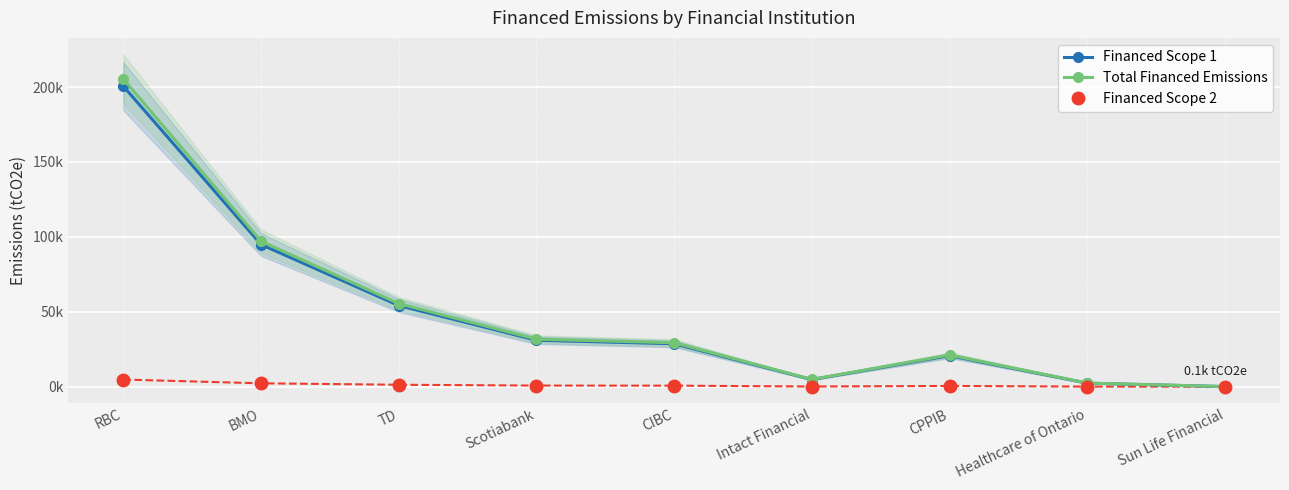

What is the average value of the Financed Scope 1 series?

48559.9